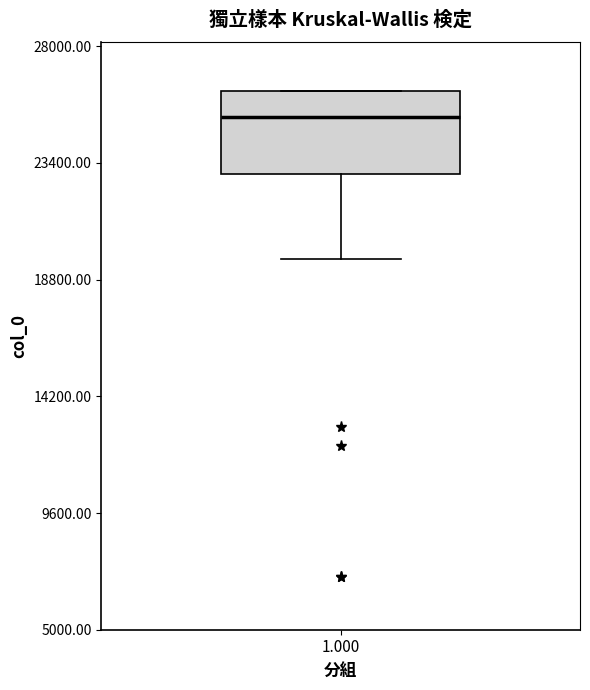

Transcribe this box plot: give where the median line is, the range the box spans, and where the two whiskers end, as read against the y-axis. The values are not printed on the chart, so give them approximately, as read against the axis.

median 25000, box 23000 to 26000, whiskers 19500 to 26000